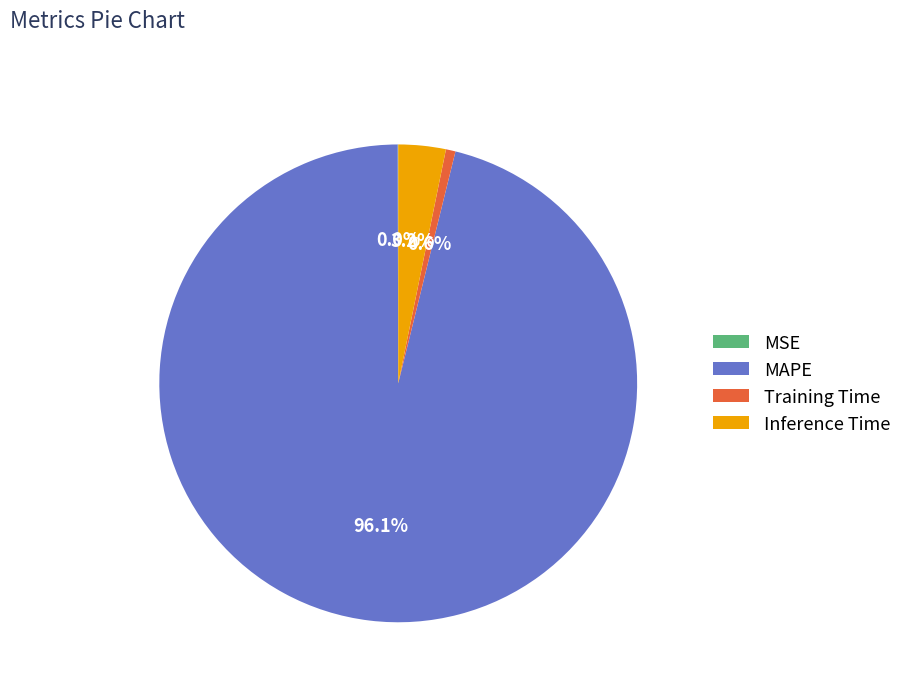

Which category has the biggest portion of the pie?

MAPE